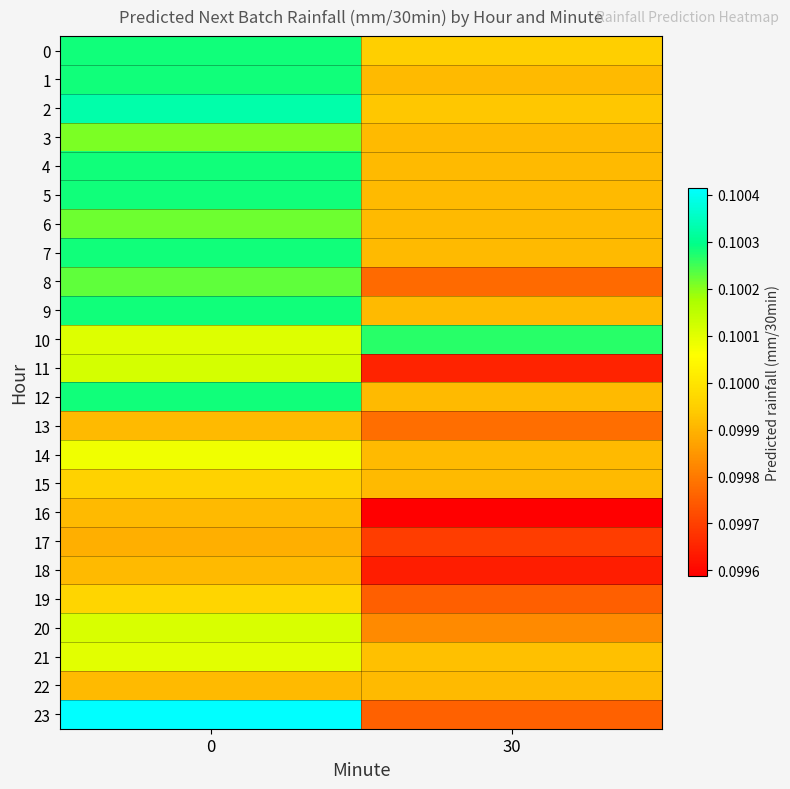

Which series has the largest total across all categories?

10